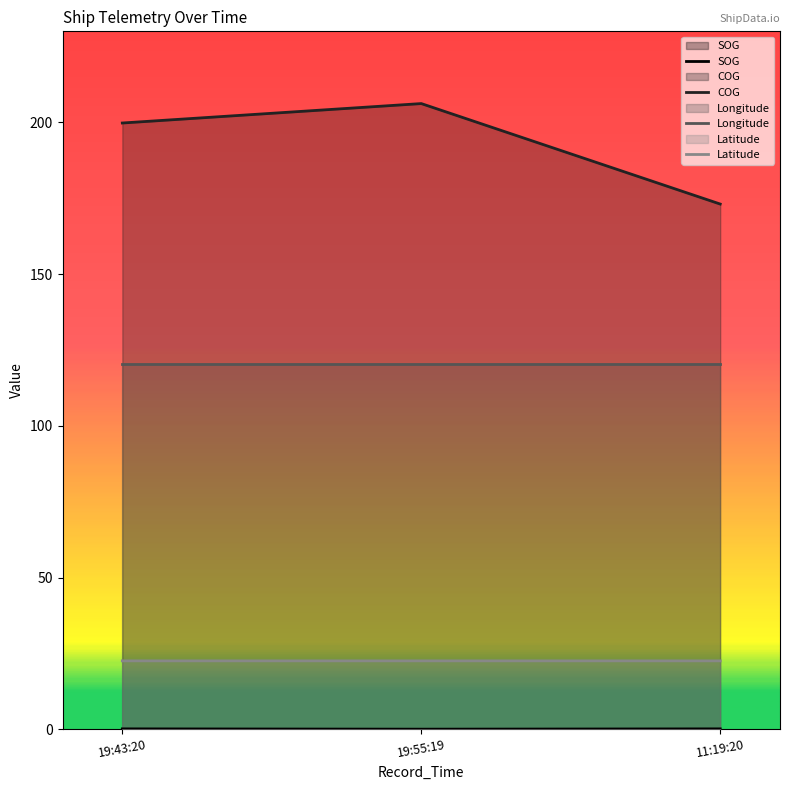

Which series changed the most between 19:55:19 and 11:19:20?

COG